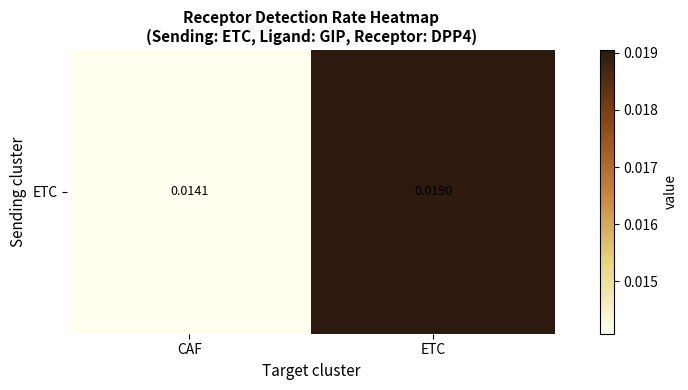

Rank the categories by value from lowest to highest.

CAF, ETC